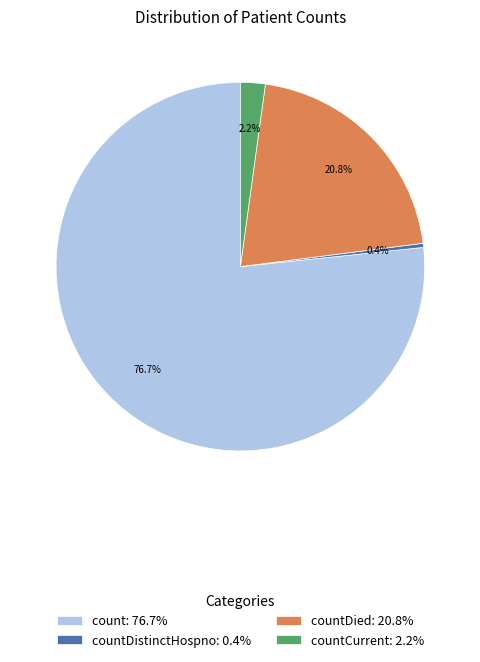

Which slice is the largest?

count: 76.7%